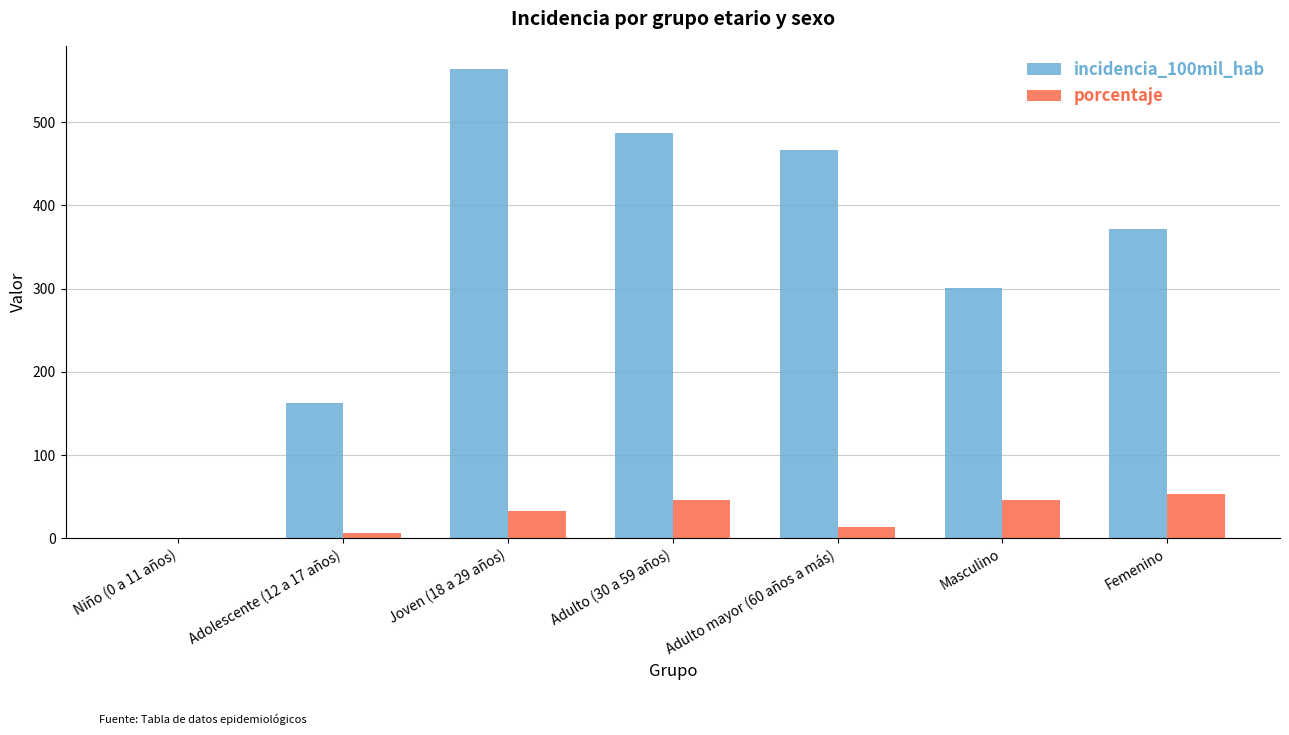

The porcentaje series shows 46.7 at Adulto (30 a 59 años). True or false?

True